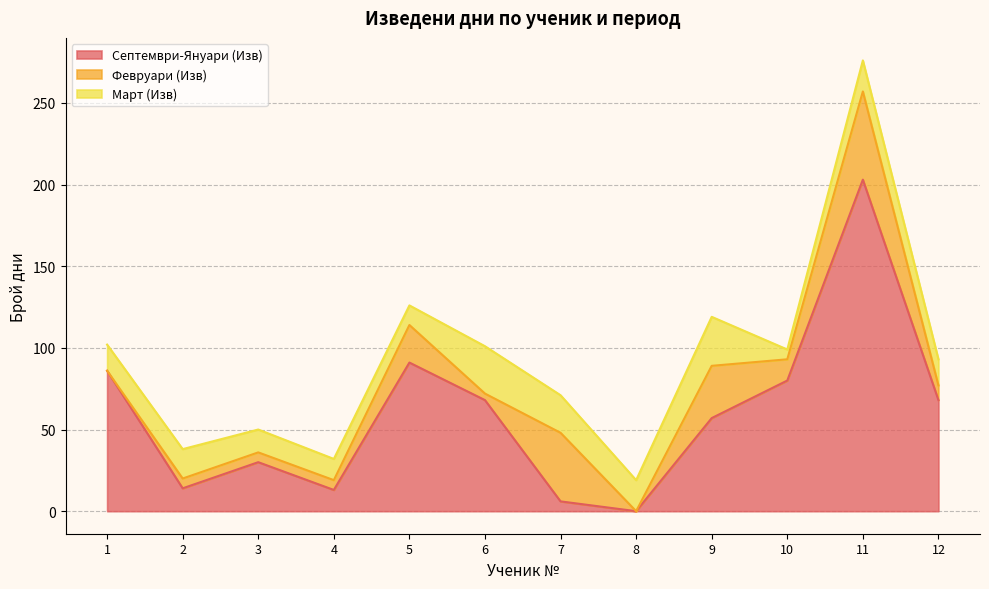

Which category has the lowest value in the Септември-Януари (Изв) series?

8